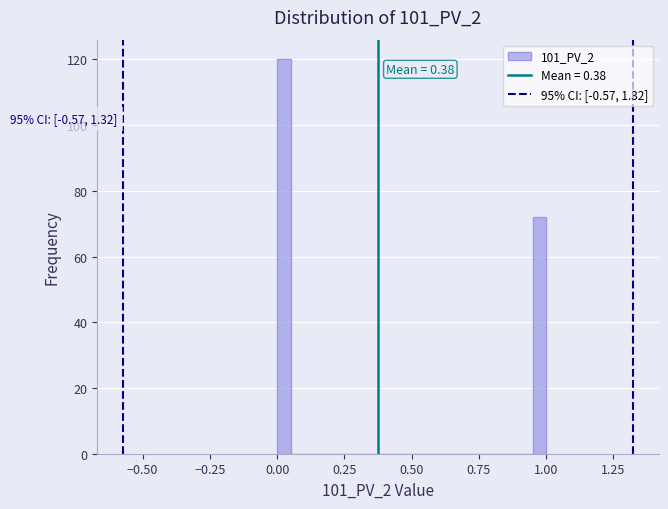

Read against the x-axis, roughly where is the centre of the tallest bar?

0.05